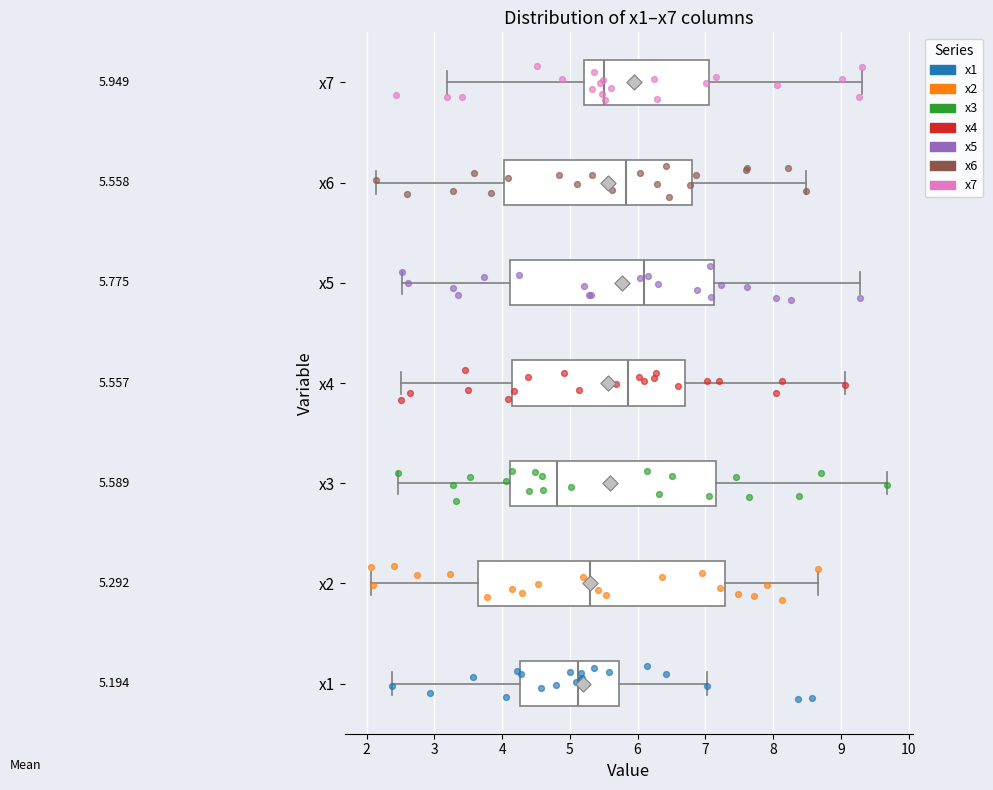

Comparing the boxes themselves (not the whiskers), which one is the widest?

x2